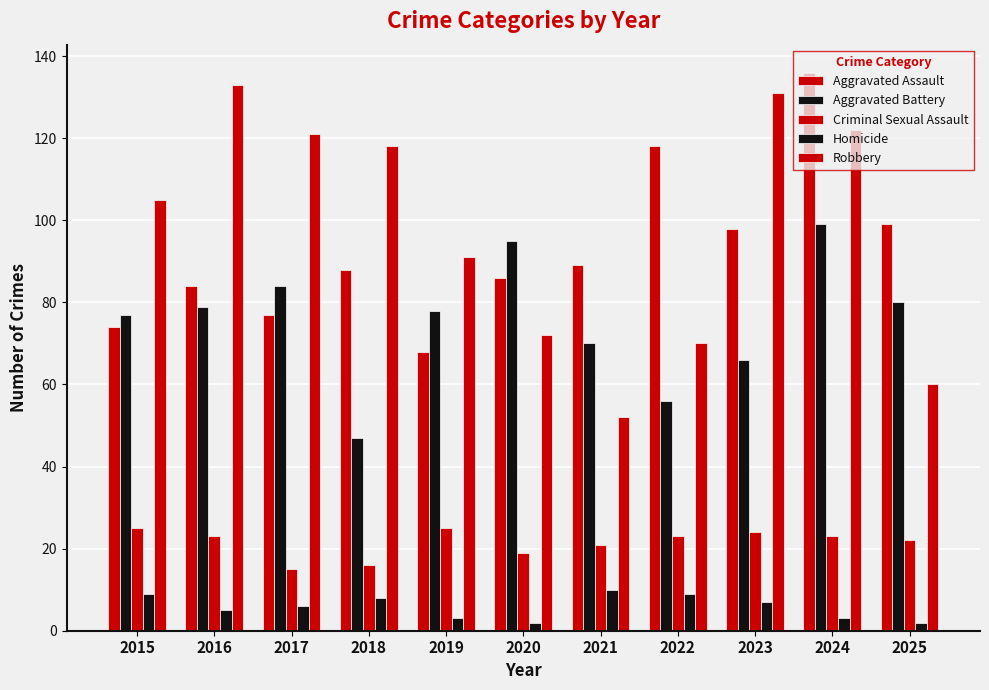

What is the spread (max minus min) of values at 2017?

115